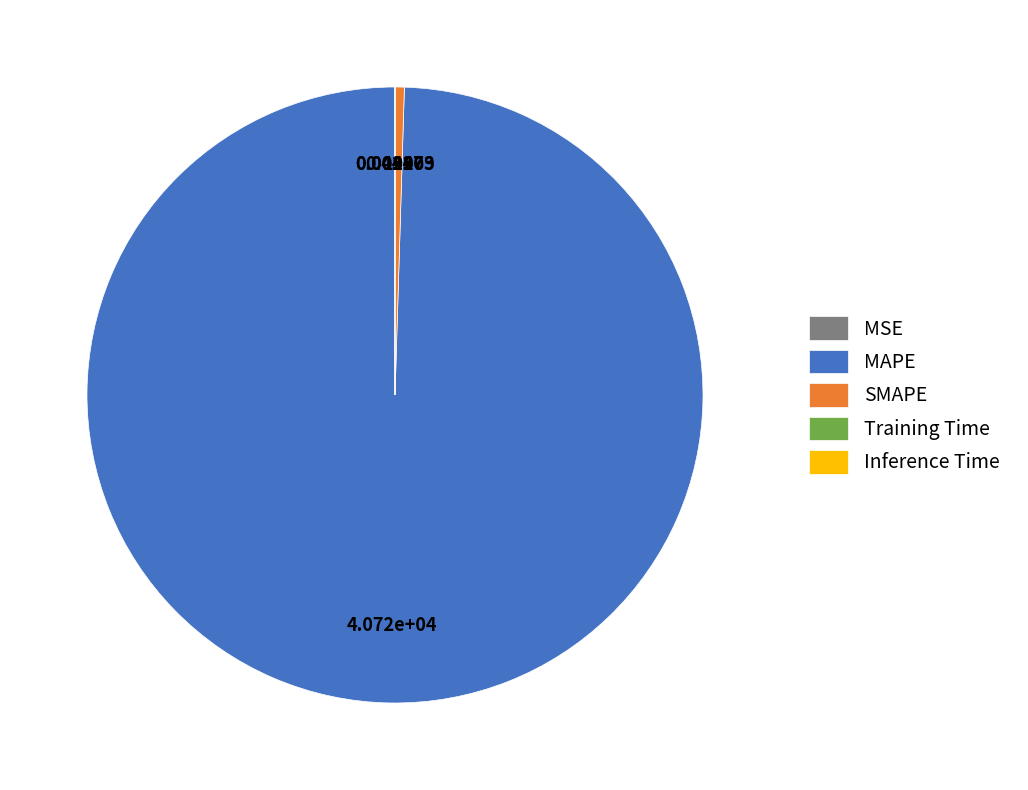

Does any single category account for the majority?

Yes